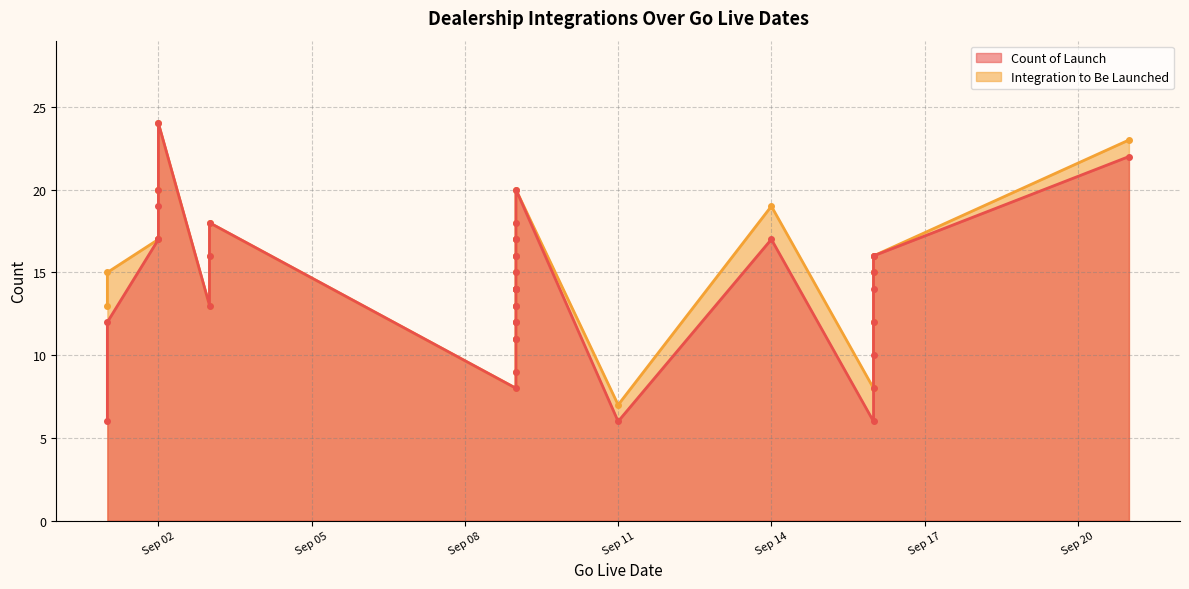

What is the value of the Integration to Be Launched point at the 10th from the left?

16